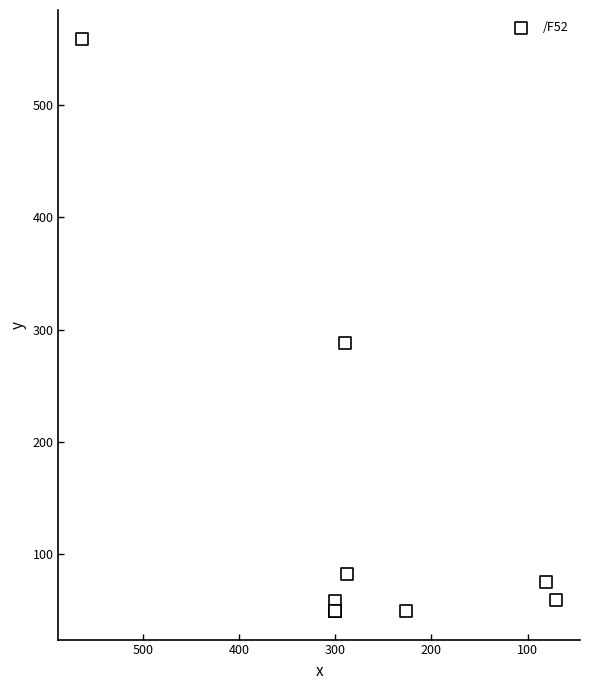

What Y value in the scatter plot is closest to 304?

288.0